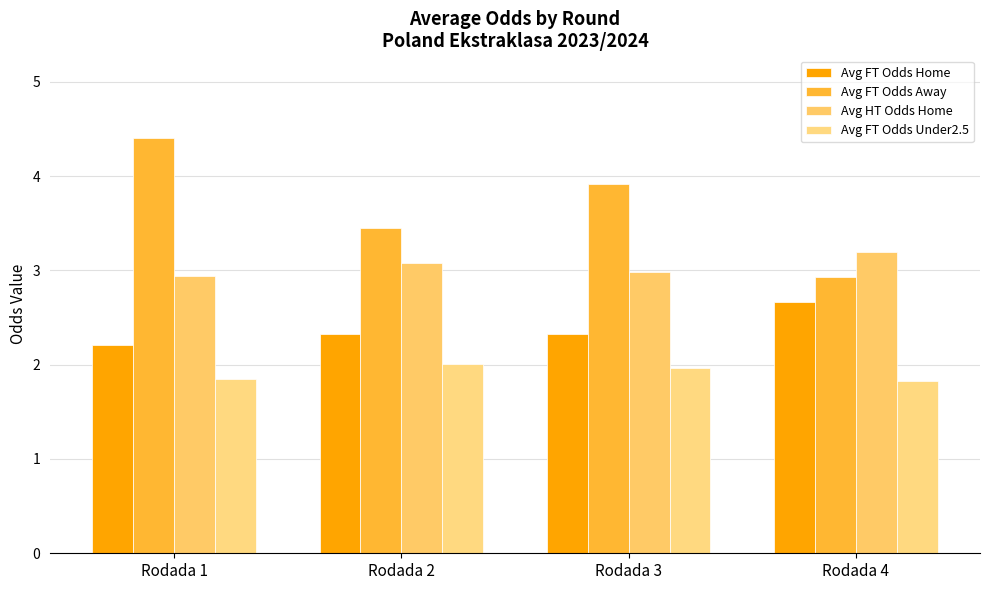

Are the bars horizontal?

No